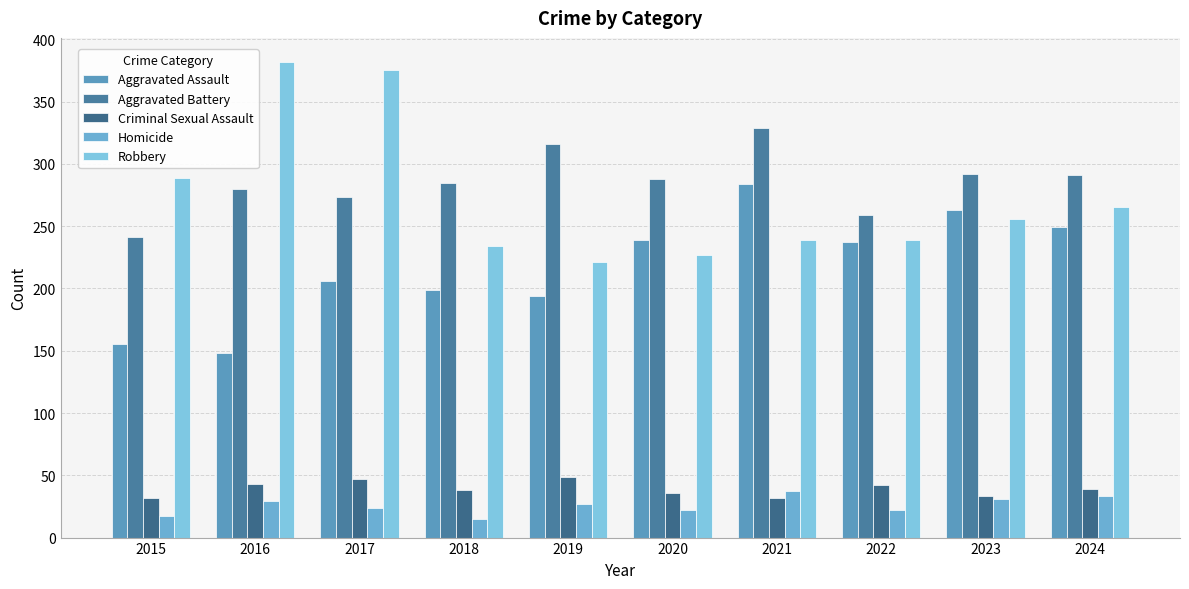

How many bars are there in total?

50